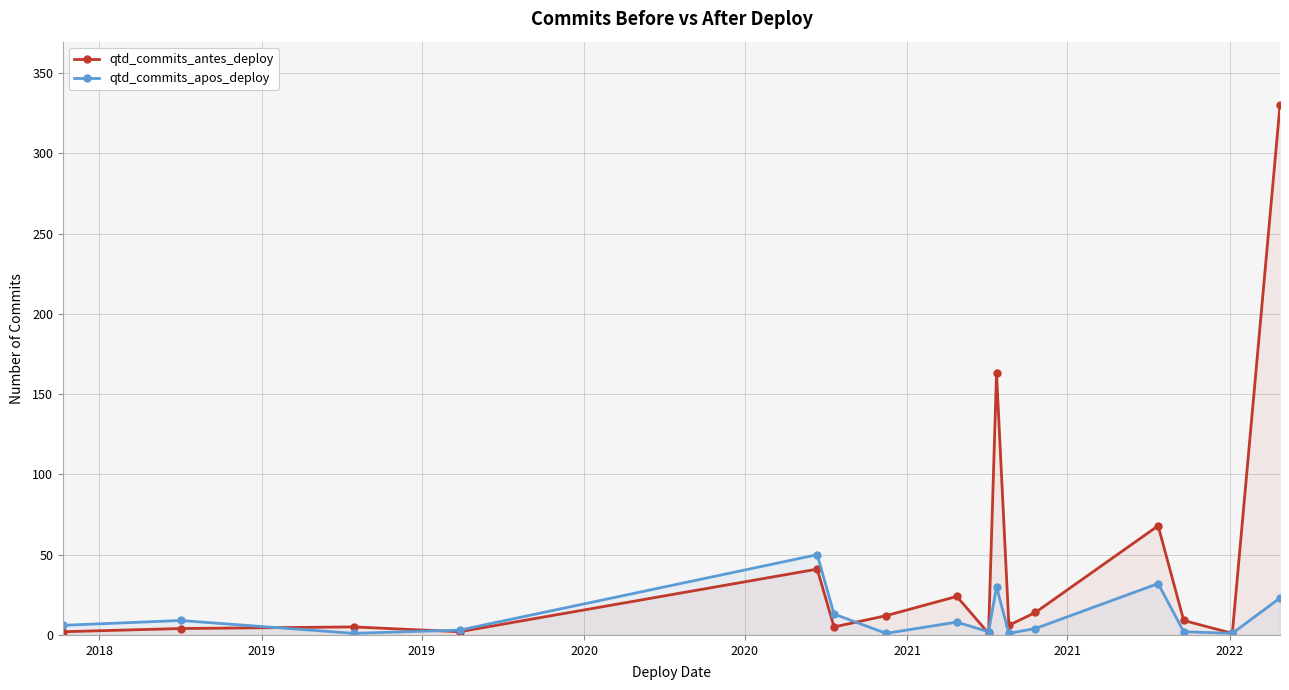

What is the greatest value displayed?

330